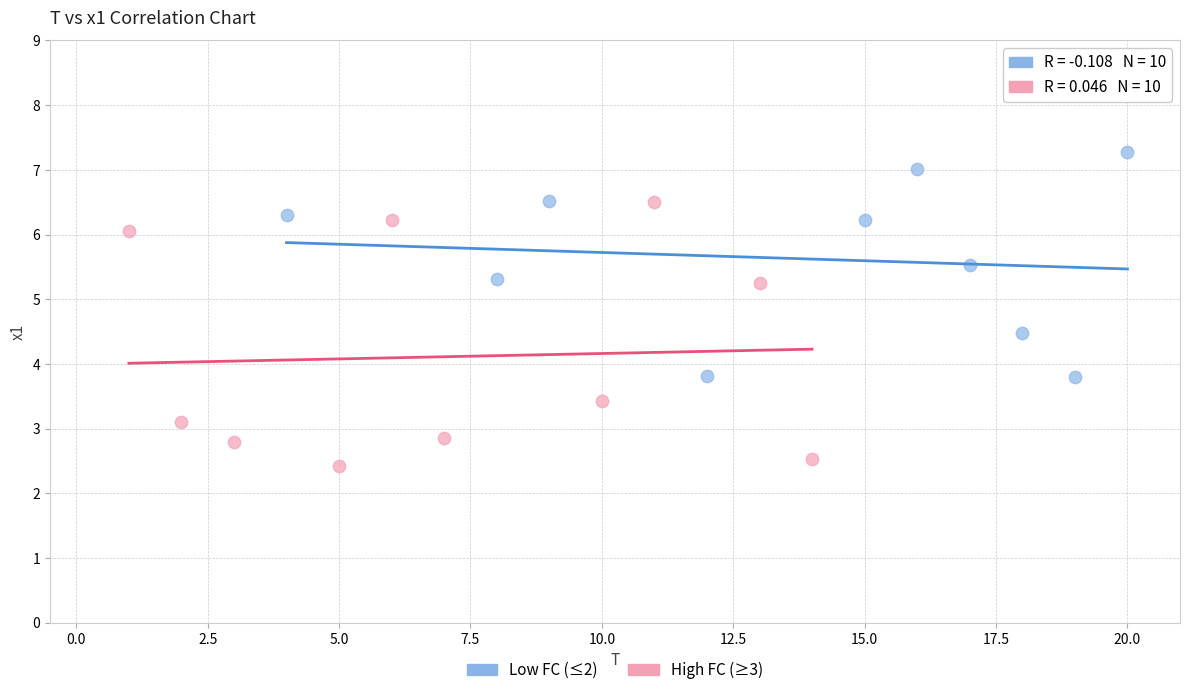

Which series contains the highest Y value?

Low FC (≤2)